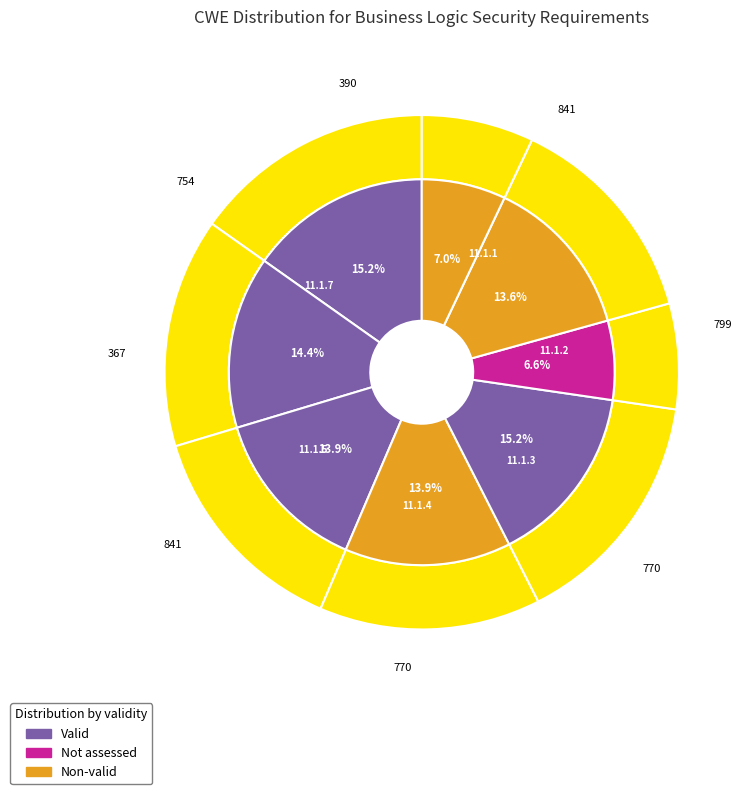

Does 11.1.4 represent more than half of the total?

No